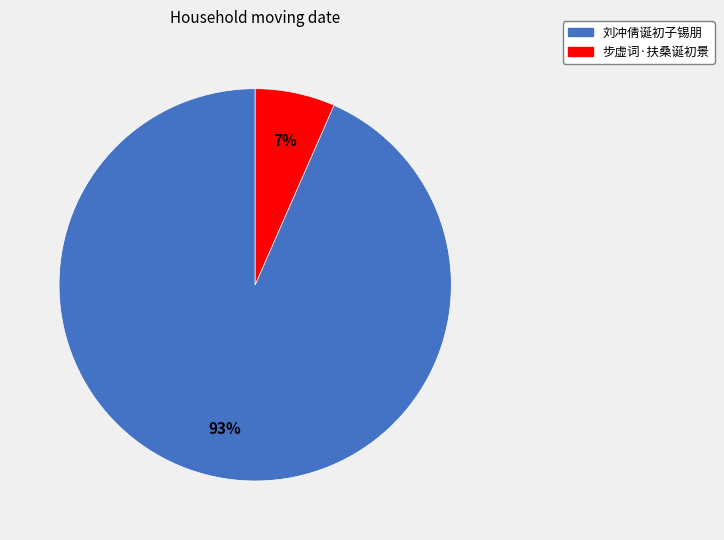

To the nearest percent, what is the average slice percentage?

50%